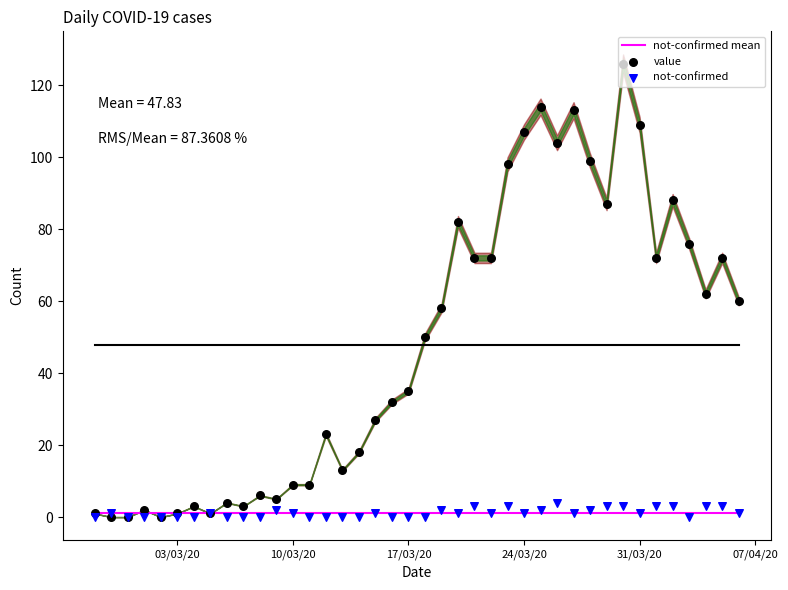

Is the value of not-confirmed mean at 39 greater than the value of not-confirmed at 21?

No